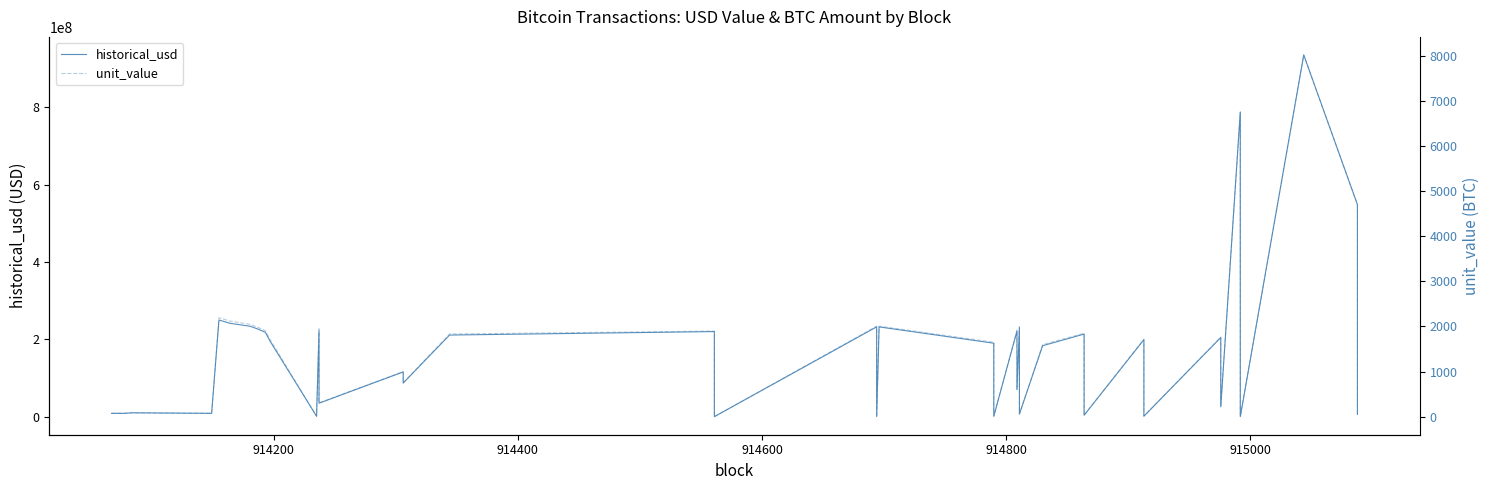

What are all the series names shown in the legend?

historical_usd, unit_value